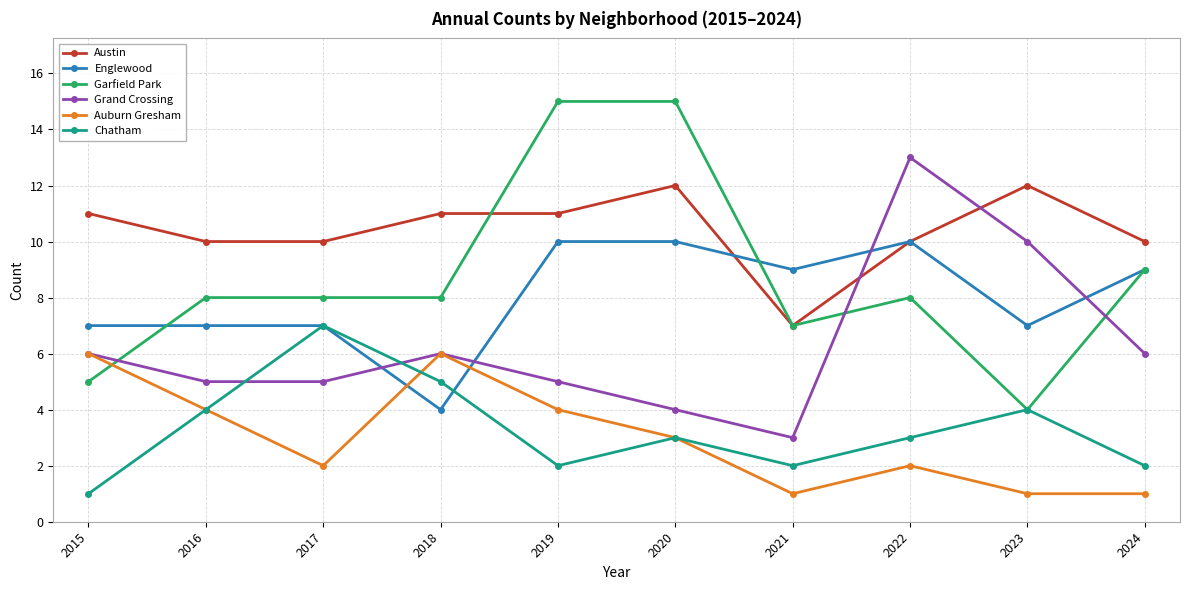

What is the difference between the second highest and second lowest values in the Grand Crossing series?

6